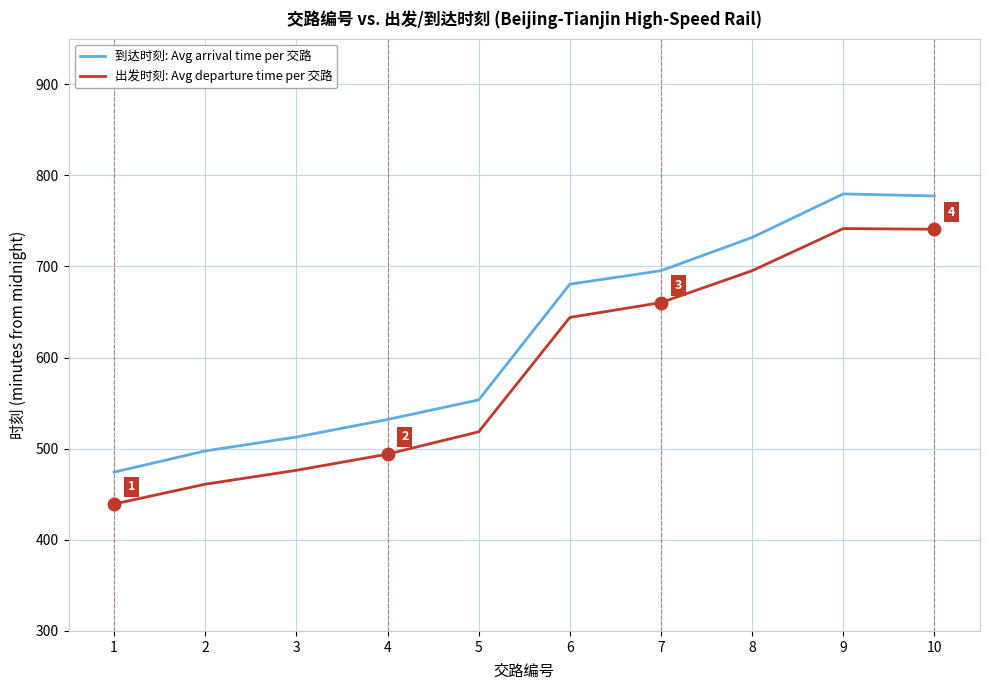

True or false: 出发时刻: Avg departure time per 交路 and 到达时刻: Avg arrival time per 交路 cross at least once.

False